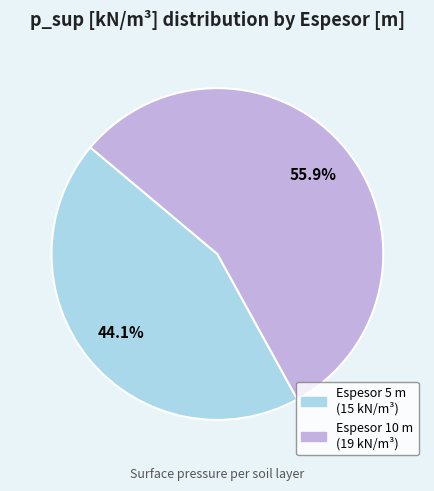

Is there any slice that represents more than half of the pie?

Yes